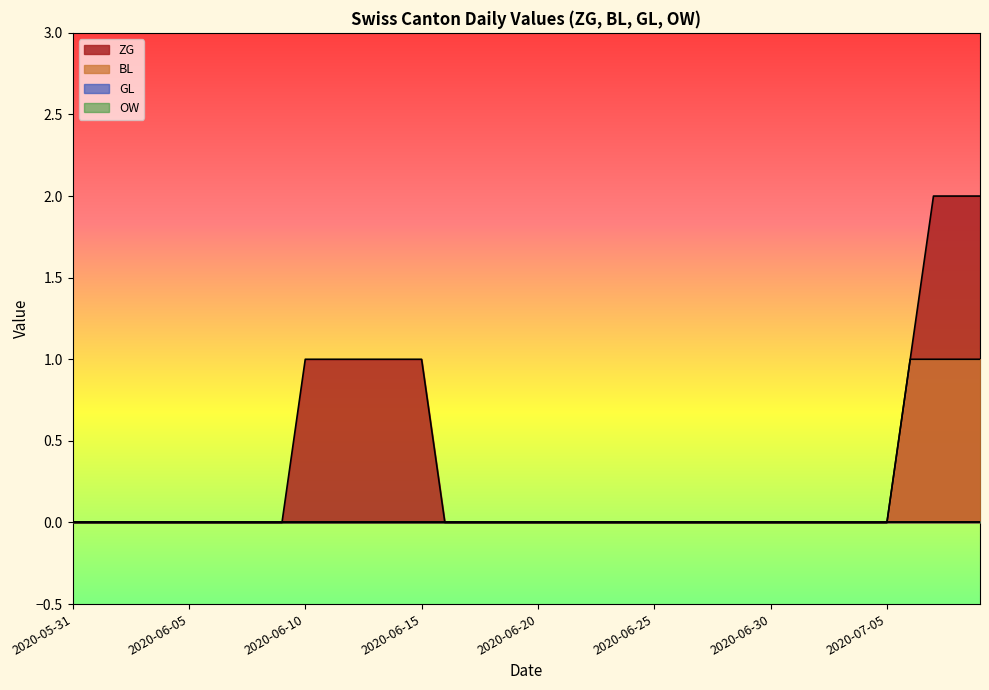

Is it true that BL equals 1 at 2020-07-07?

True